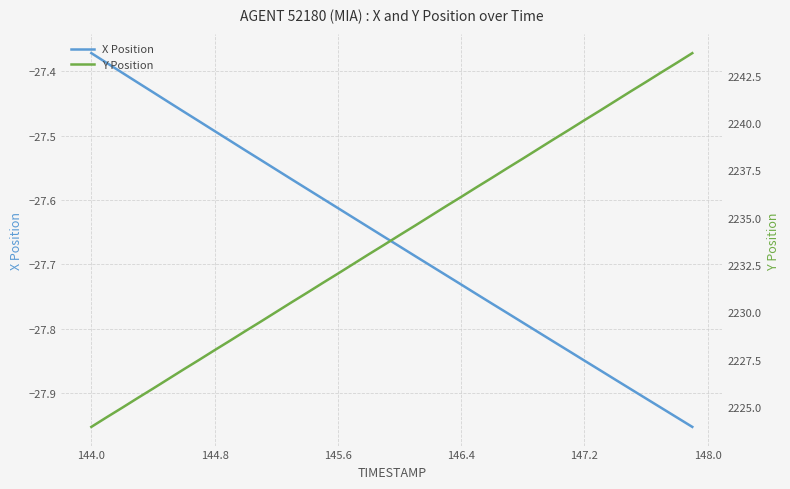

What is the minimum value shown in the chart?

-28.0